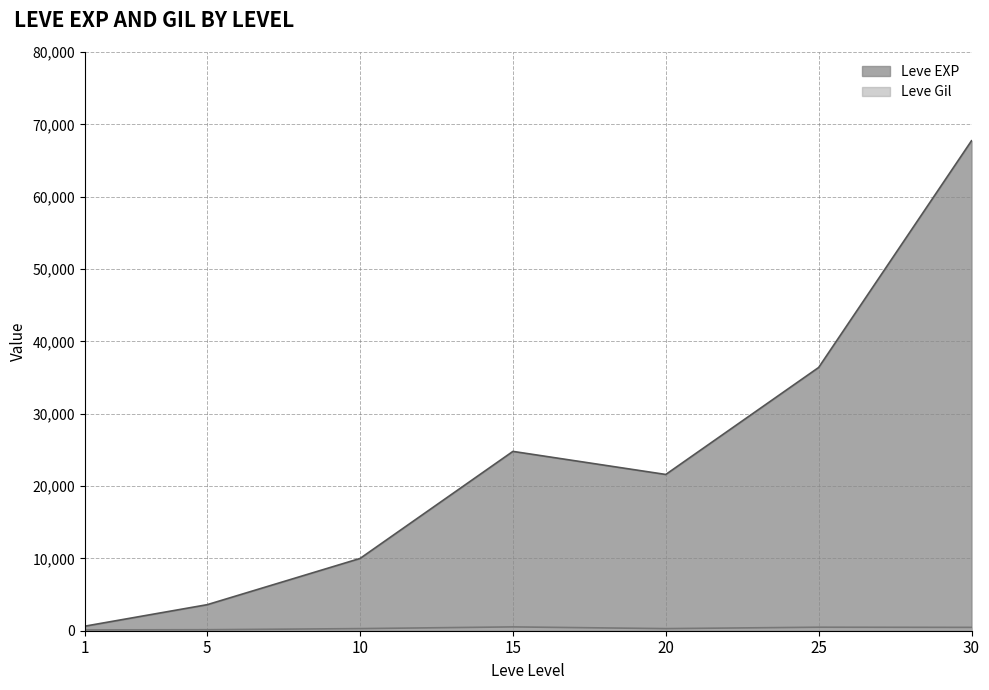

Where does the Leve Gil series first go above 293?

15